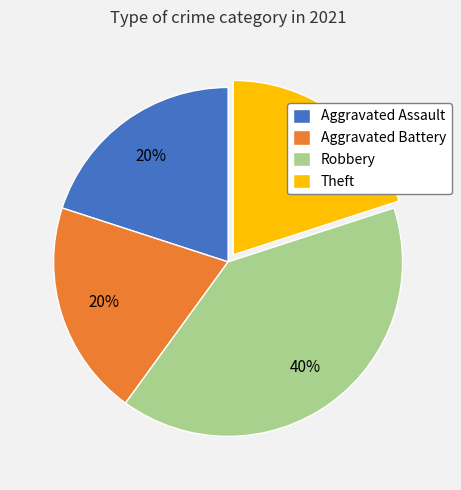

To the nearest percent, what is the average slice percentage?

25%